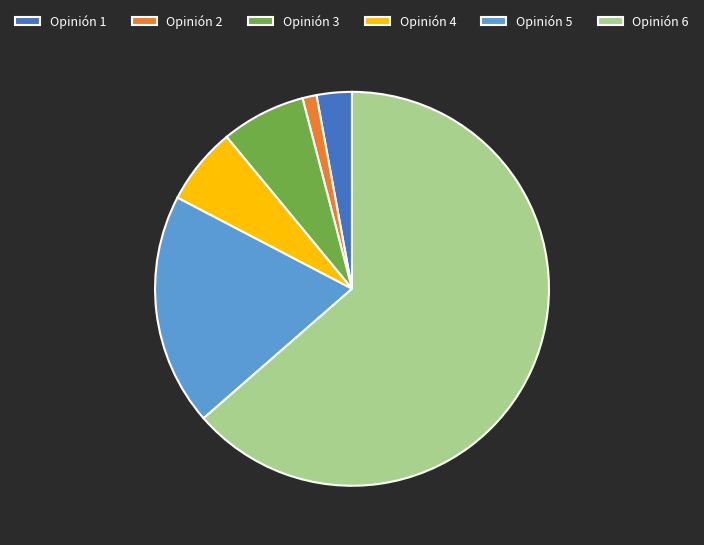

The Opinión 4 slice represents 6% of the pie. True or false?

True